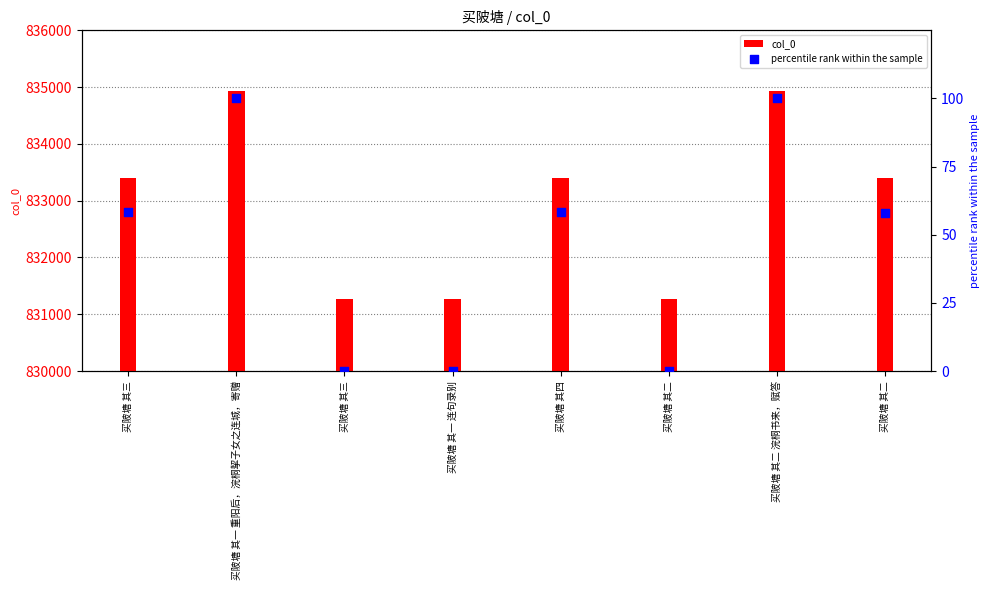

Is the value of percentile rank within the sample at 买陂塘 其二 greater than the value of col_0 at 买陂塘 其三?

No